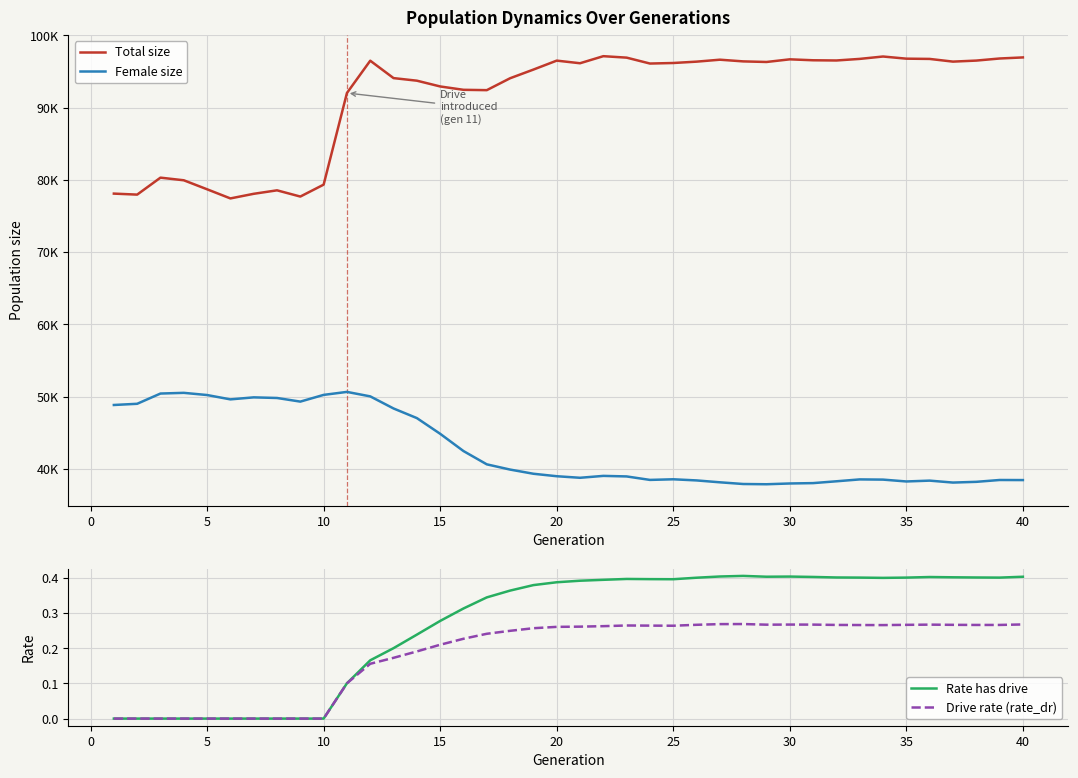

True or false: Rate has drive has a value of 0.4 at 25.

True